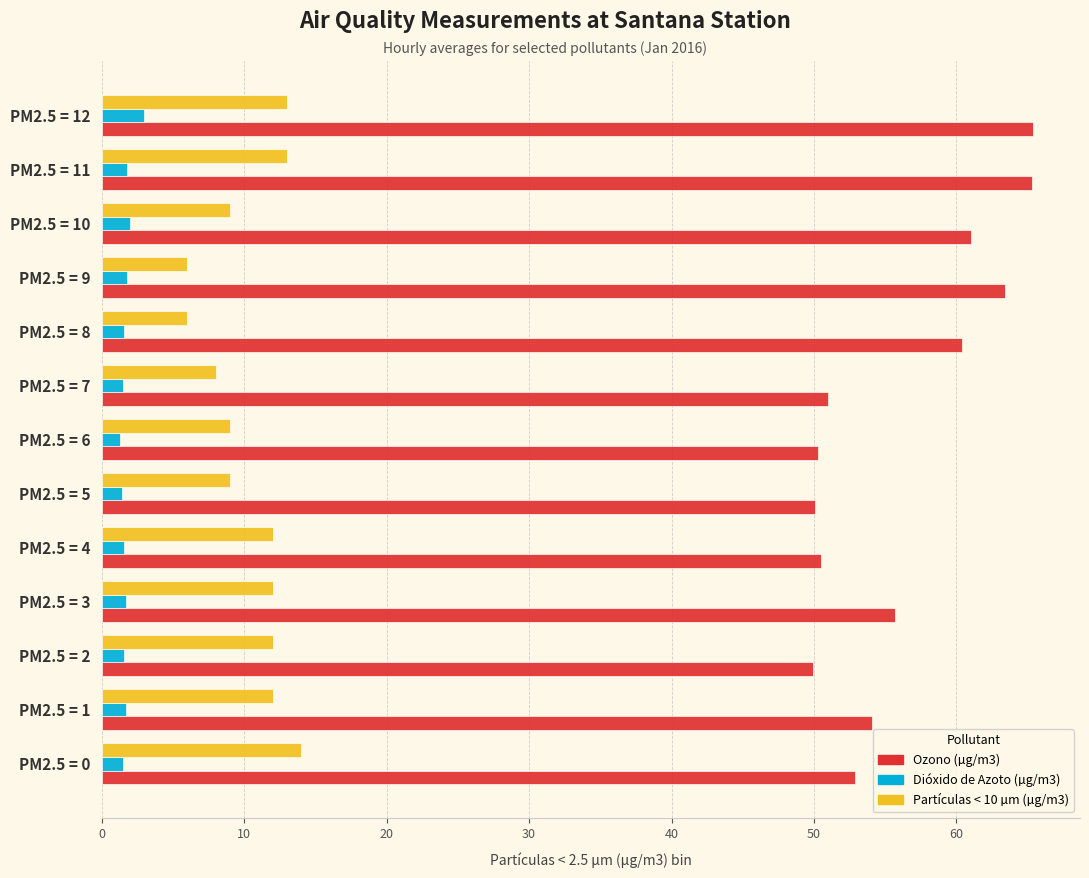

What are all the series names shown in the legend?

Ozono (µg/m3), Dióxido de Azoto (µg/m3), Partículas < 10 µm (µg/m3)